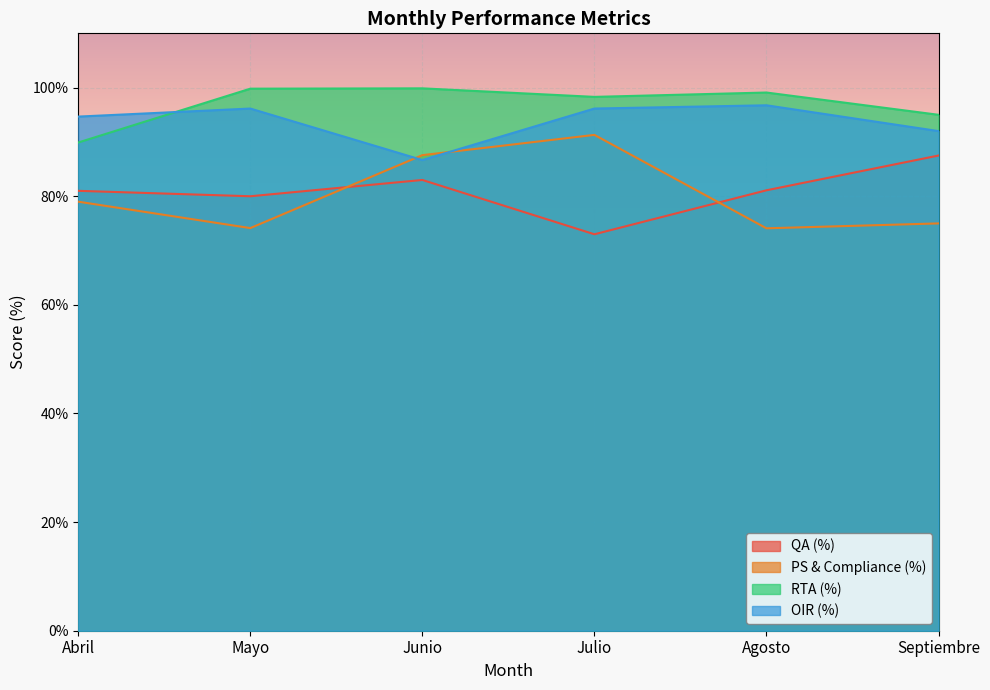

True or false: QA (%) and OIR (%) cross at least once.

False